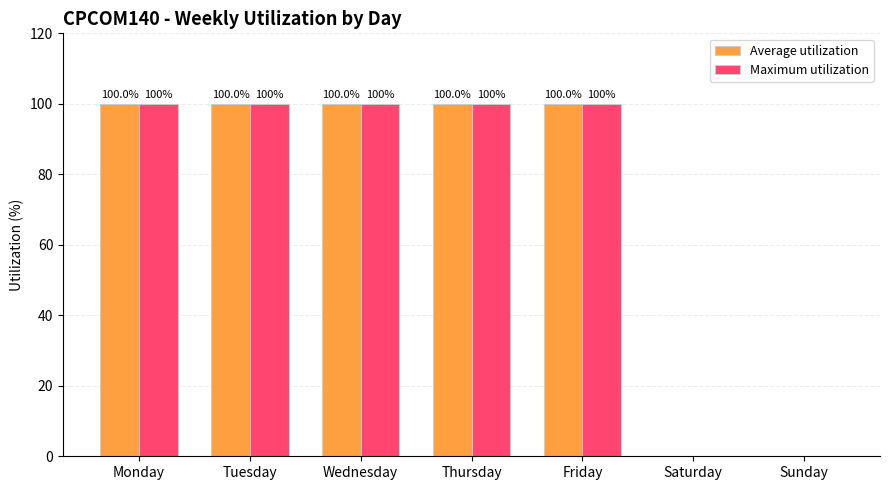

True or false: Maximum utilization has a value of 0 at Saturday.

True